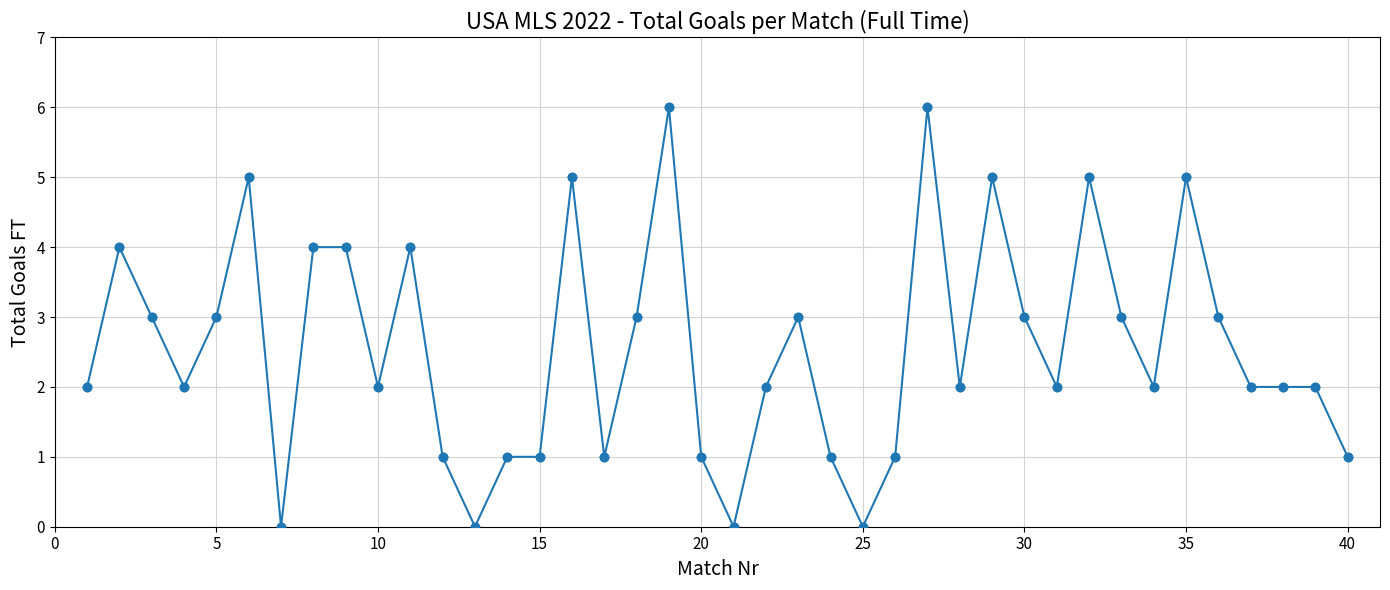

What is the greatest value displayed?

6